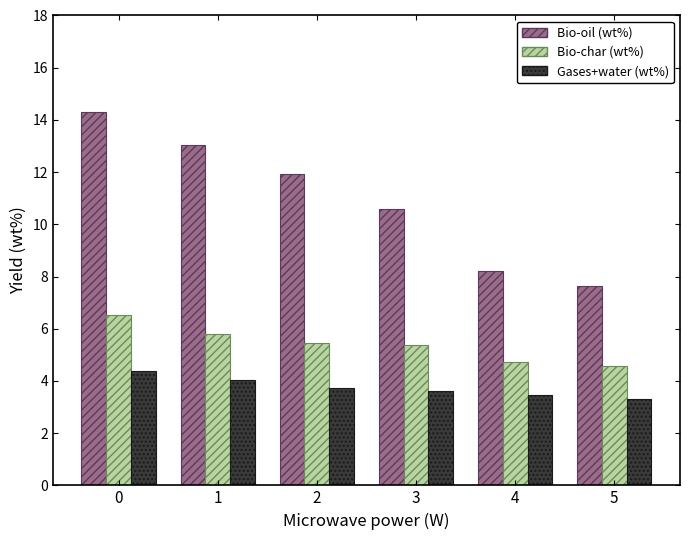

What is the maximum value shown in the chart?

14.3